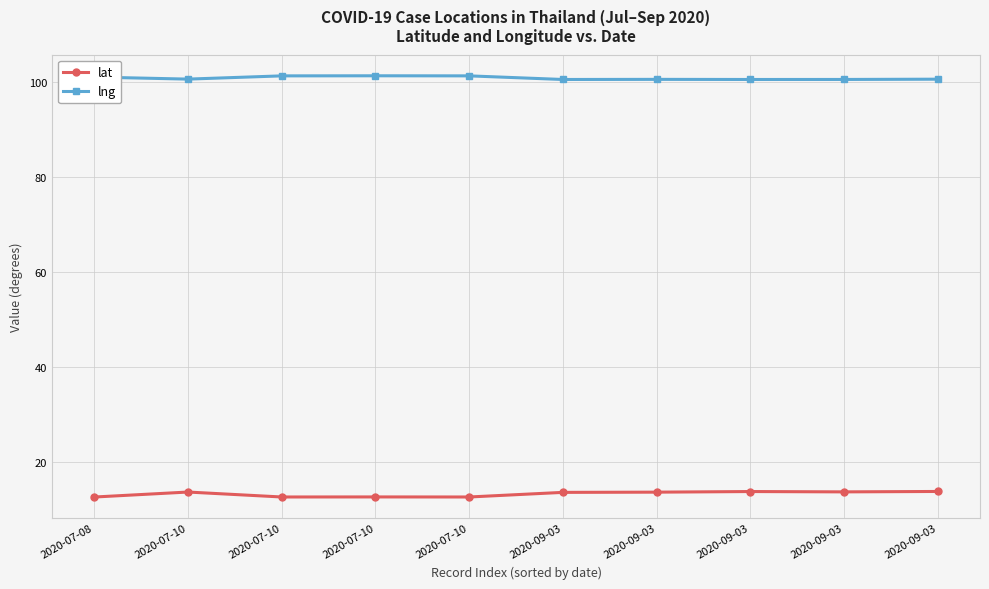

True or false: lng has a value of 173.9 at 2020-07-10.

False